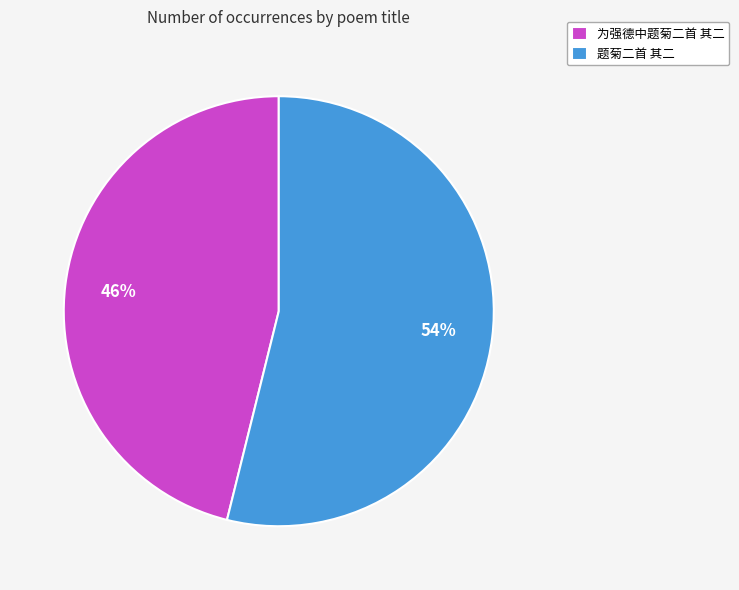

Approximately how many times larger is the value at 题菊二首 其二 compared to 为强德中题菊二首 其二?

1.2